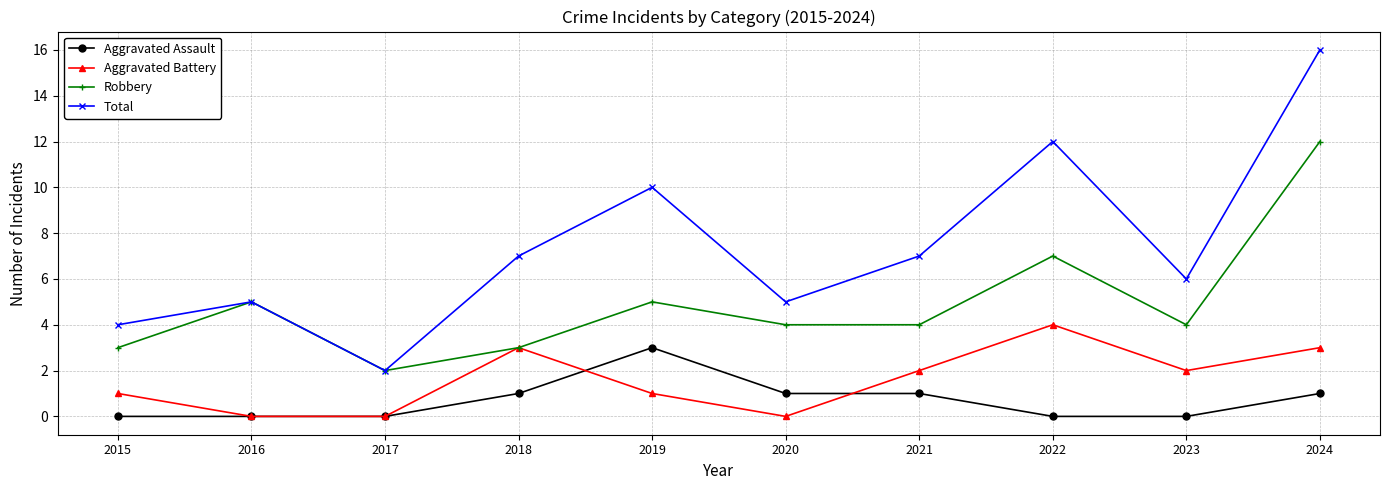

The Aggravated Assault series shows 2 at 2019. True or false?

False